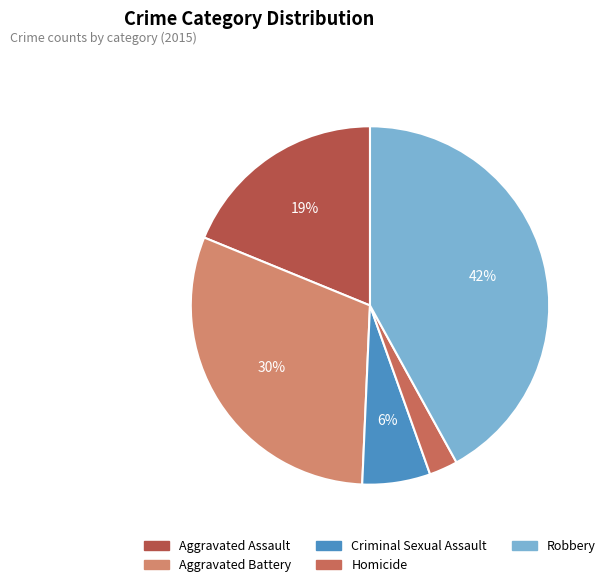

Rank the categories by value from lowest to highest.

Homicide, Criminal Sexual Assault, Aggravated Assault, Aggravated Battery, Robbery